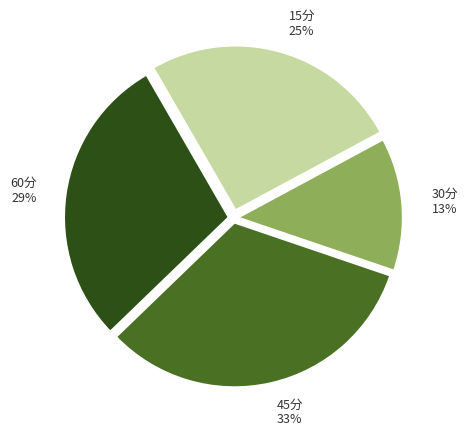

Count the number of slices in the pie.

4